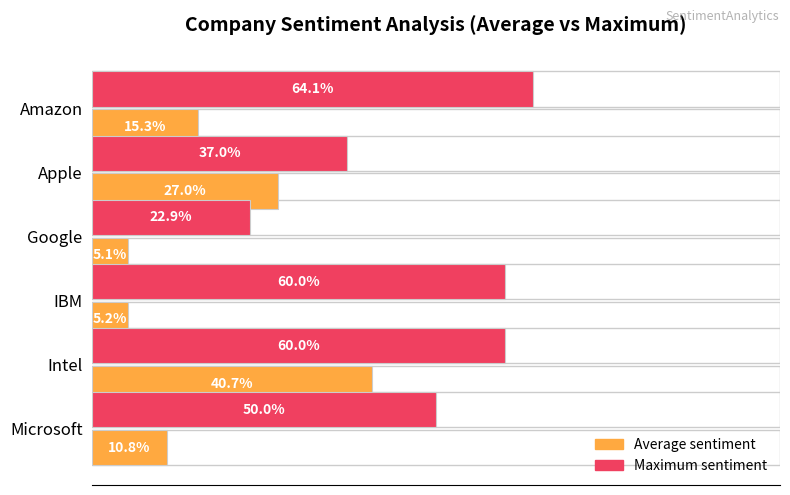

At Microsoft, list the series in order from largest to smallest.

Max sentiment, Average sentiment